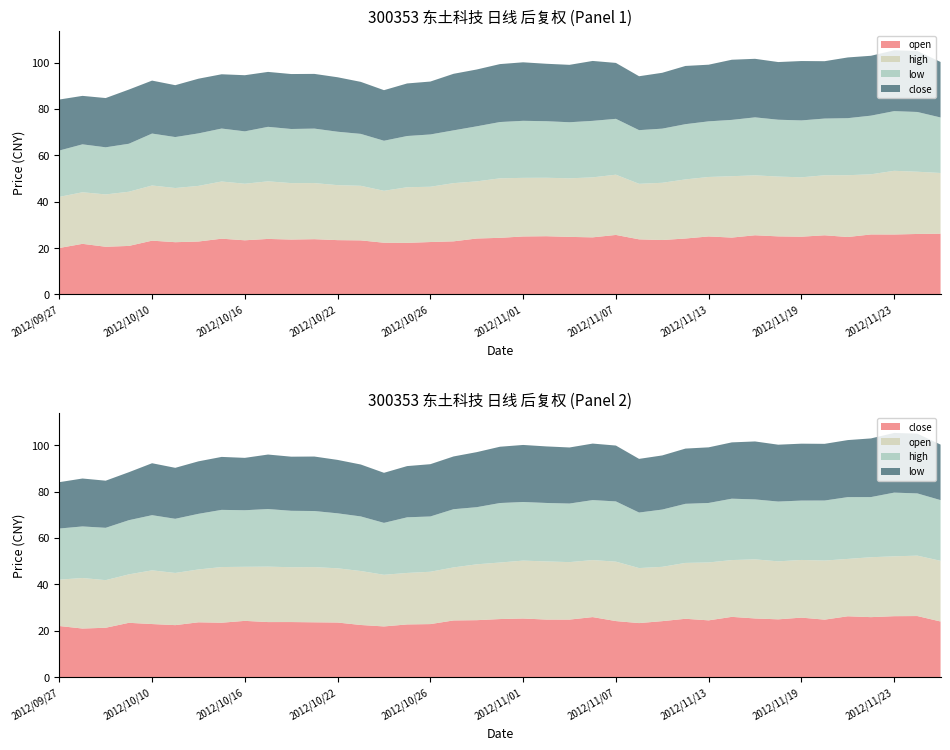

Reading left to right, transcribe all the data shown in this chart.

open: 2012/09/27=20.0	2012/09/28=21.8	2012/10/08=20.5	2012/10/09=20.9	2012/10/10=23.2	2012/10/11=22.5	2012/10/12=22.8	2012/10/15=24.0	2012/10/16=23.3	2012/10/17=23.9	2012/10/18=23.6	2012/10/19=23.8	2012/10/22=23.4	2012/10/23=23.3	2012/10/24=22.3	2012/10/25=22.2	2012/10/26=22.6	2012/10/29=22.9	2012/10/30=24.1	2012/10/31=24.4	2012/11/01=25.0	2012/11/02=25.1	2012/11/05=24.8	2012/11/06=24.6	2012/11/07=25.6	2012/11/08=23.7	2012/11/09=23.4	2012/11/12=24.1	2012/11/13=25.0	2012/11/14=24.5	2012/11/15=25.5	2012/11/16=25.0	2012/11/19=24.9	2012/11/20=25.5	2012/11/21=24.8	2012/11/22=25.9	2012/11/23=25.8	2012/11/26=26.1	2012/11/27=26.2
high: 2012/09/27=22.1	2012/09/28=22.2	2012/10/08=22.6	2012/10/09=23.4	2012/10/10=23.8	2012/10/11=23.4	2012/10/12=24.0	2012/10/15=24.7	2012/10/16=24.4	2012/10/17=24.9	2012/10/18=24.4	2012/10/19=24.2	2012/10/22=23.7	2012/10/23=23.6	2012/10/24=22.4	2012/10/25=24.0	2012/10/26=23.9	2012/10/29=25.1	2012/10/30=24.6	2012/10/31=25.7	2012/11/01=25.3	2012/11/02=25.2	2012/11/05=25.3	2012/11/06=25.9	2012/11/07=26.0	2012/11/08=24.0	2012/11/09=24.7	2012/11/12=25.5	2012/11/13=25.7	2012/11/14=26.5	2012/11/15=25.9	2012/11/16=25.8	2012/11/19=25.6	2012/11/20=25.9	2012/11/21=26.7	2012/11/22=25.9	2012/11/23=27.5	2012/11/26=26.9	2012/11/27=26.2
low: 2012/09/27=20.0	2012/09/28=20.7	2012/10/08=20.3	2012/10/09=20.7	2012/10/10=22.4	2012/10/11=22.0	2012/10/12=22.6	2012/10/15=22.9	2012/10/16=22.6	2012/10/17=23.5	2012/10/18=23.4	2012/10/19=23.5	2012/10/22=23.1	2012/10/23=22.4	2012/10/24=21.6	2012/10/25=22.1	2012/10/26=22.6	2012/10/29=22.8	2012/10/30=23.8	2012/10/31=24.3	2012/11/01=24.6	2012/11/02=24.4	2012/11/05=24.2	2012/11/06=24.4	2012/11/07=24.1	2012/11/08=23.1	2012/11/09=23.4	2012/11/12=23.8	2012/11/13=24.0	2012/11/14=24.3	2012/11/15=25.0	2012/11/16=24.5	2012/11/19=24.6	2012/11/20=24.5	2012/11/21=24.6	2012/11/22=25.3	2012/11/23=25.8	2012/11/26=25.8	2012/11/27=23.9
close: 2012/09/27=22.0	2012/09/28=20.9	2012/10/08=21.2	2012/10/09=23.4	2012/10/10=22.9	2012/10/11=22.4	2012/10/12=23.6	2012/10/15=23.4	2012/10/16=24.2	2012/10/17=23.7	2012/10/18=23.7	2012/10/19=23.6	2012/10/22=23.5	2012/10/23=22.4	2012/10/24=21.8	2012/10/25=22.7	2012/10/26=22.8	2012/10/29=24.4	2012/10/30=24.5	2012/10/31=25.0	2012/11/01=25.2	2012/11/02=24.8	2012/11/05=24.8	2012/11/06=25.9	2012/11/07=24.1	2012/11/08=23.3	2012/11/09=24.1	2012/11/12=25.1	2012/11/13=24.4	2012/11/14=25.9	2012/11/15=25.3	2012/11/16=24.9	2012/11/19=25.6	2012/11/20=24.8	2012/11/21=26.2	2012/11/22=25.8	2012/11/23=26.2	2012/11/26=26.3	2012/11/27=23.9